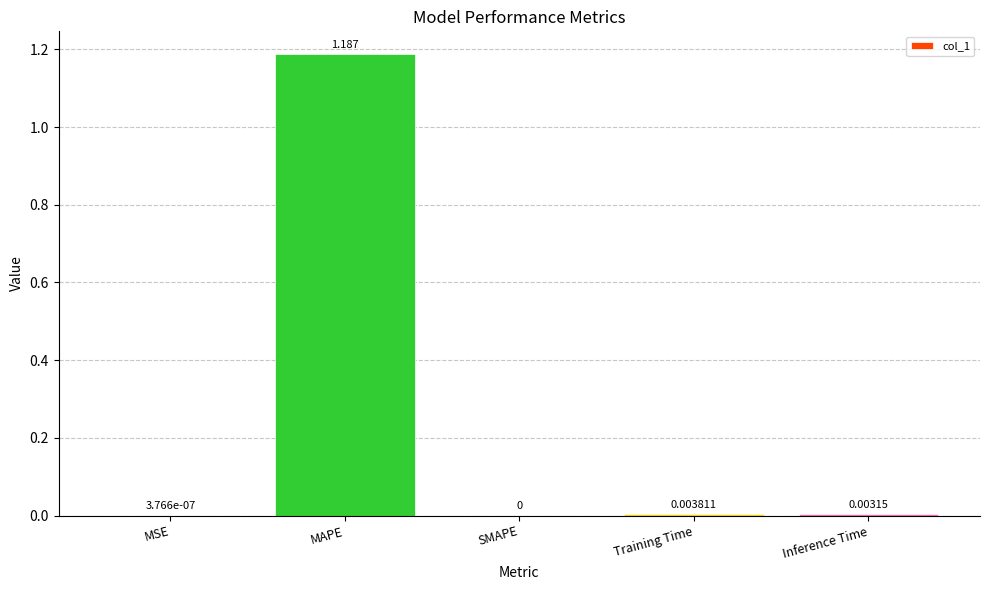

Which has a higher value, MSE or MAPE?

MAPE